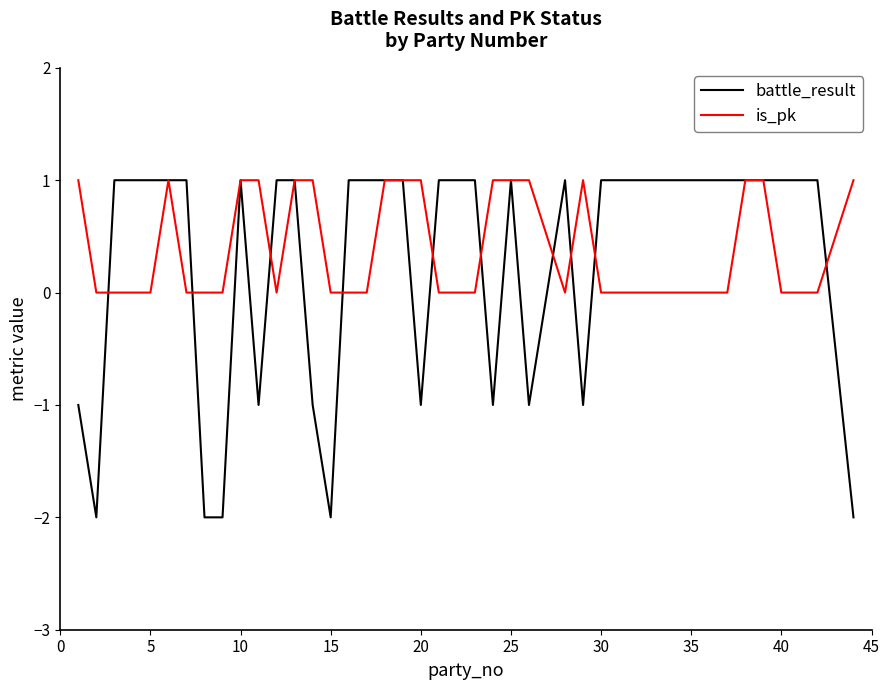

True or false: battle_result and is_pk intersect in this chart.

True